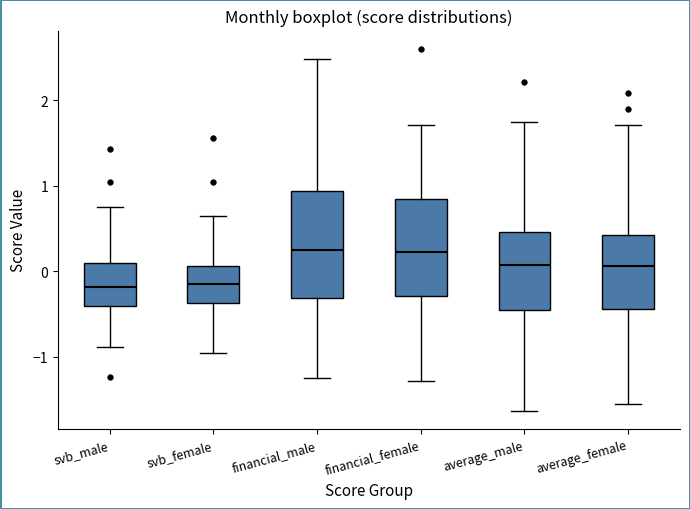

Where does the upper whisker of the box for svb_female end on the y-axis? The values are not printed on the chart, so give them approximately, as read against the axis.

0.6